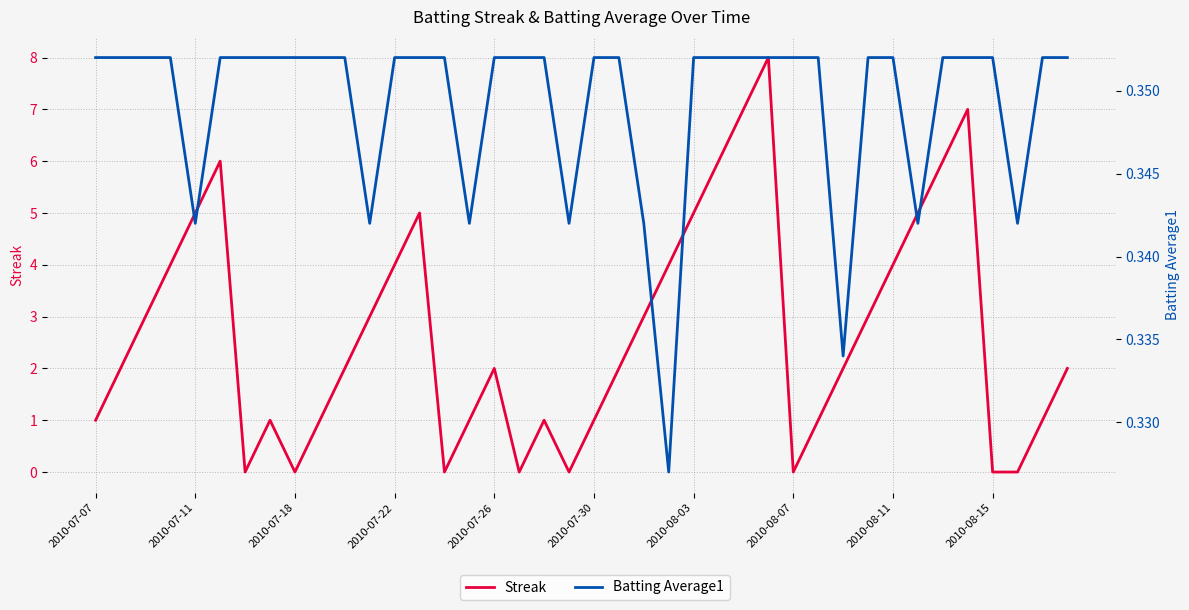

Which series has the widest spread of values?

Streak